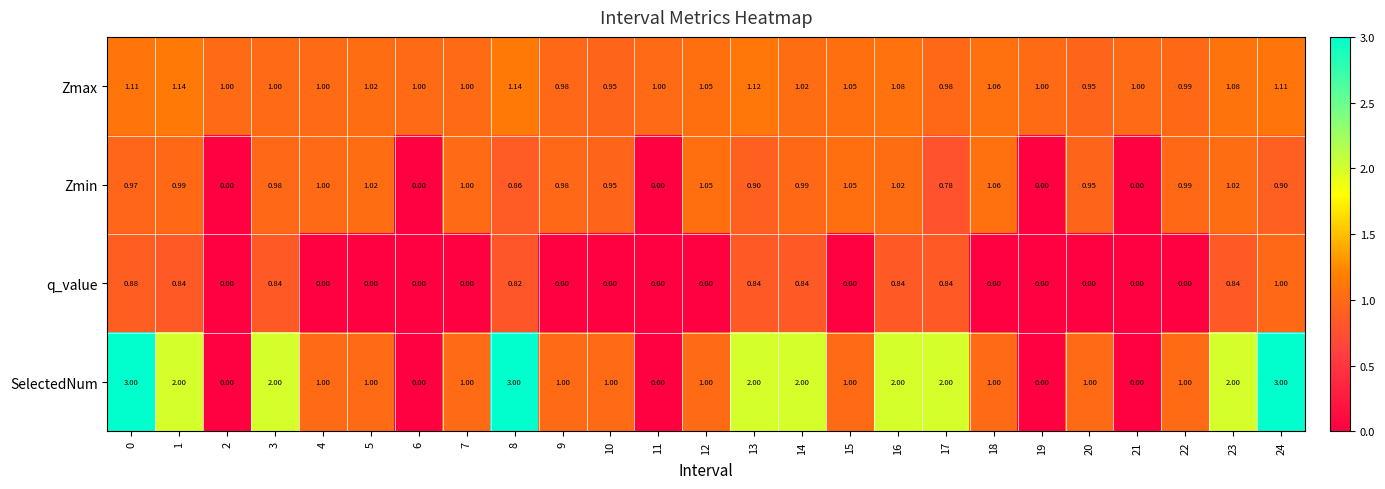

List the series in order of their overall mean, lowest first.

q_value, Zmin, Zmax, SelectedNum